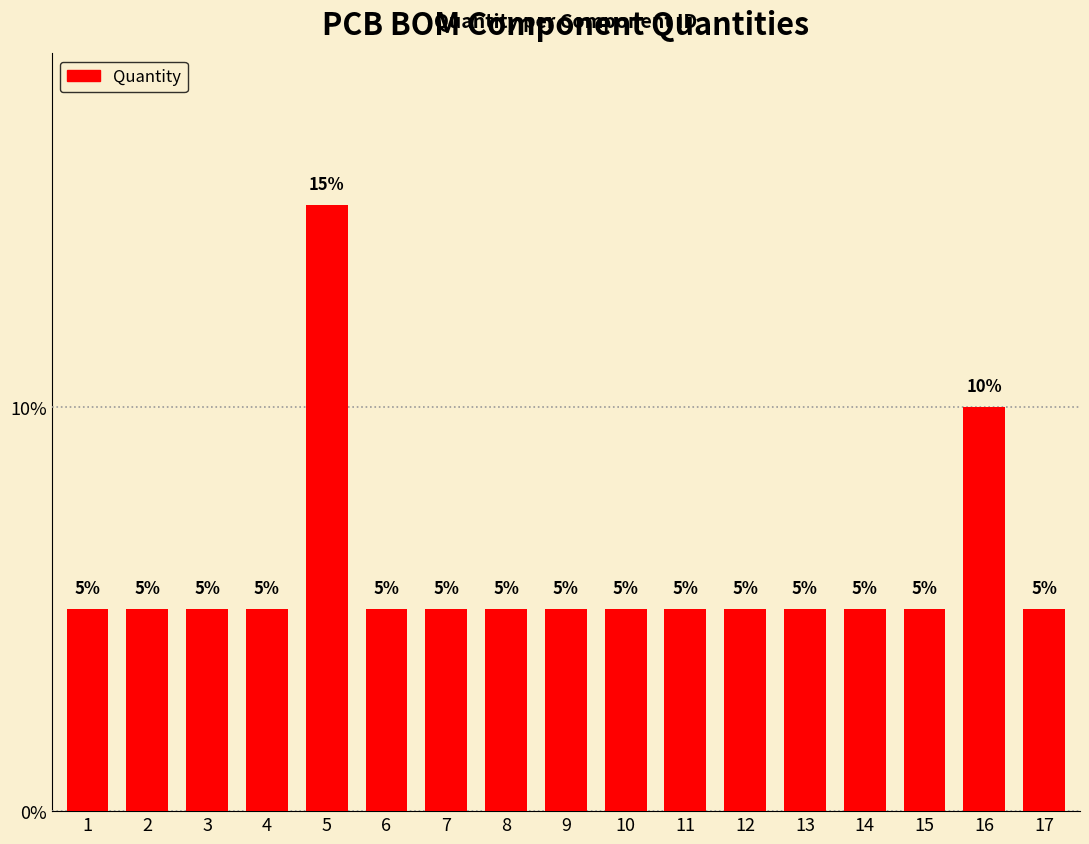

What is the difference between the maximum and minimum values?

10